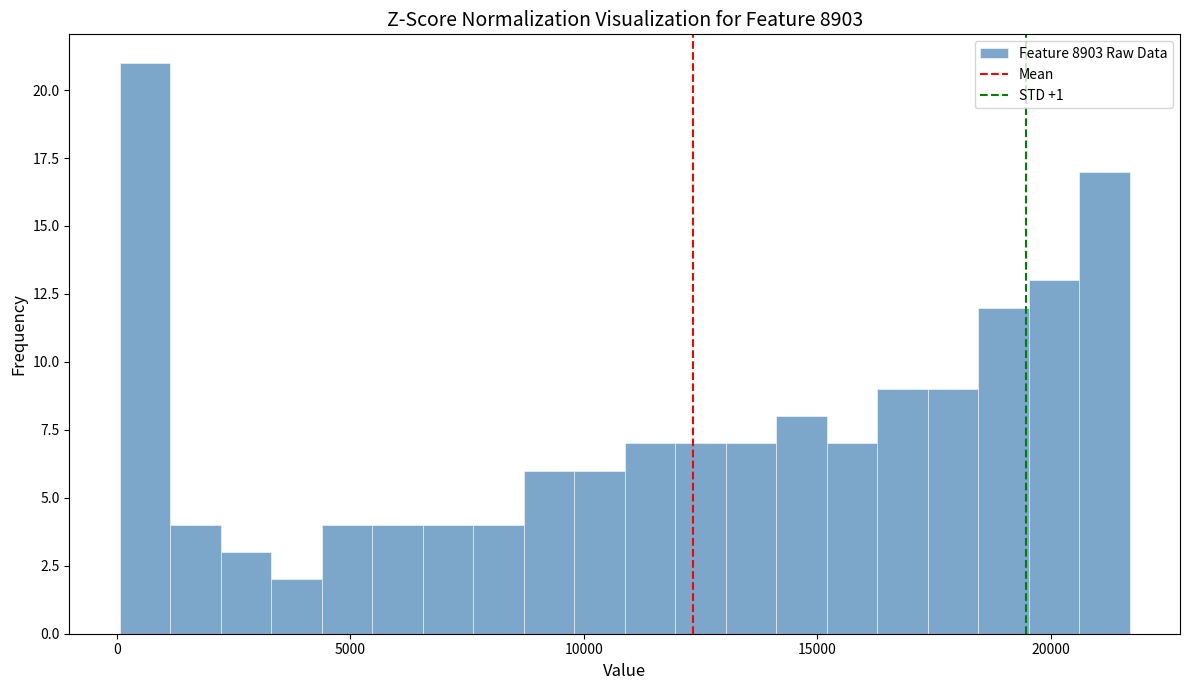

Read against the x-axis, roughly where is the centre of the tallest bar?

500